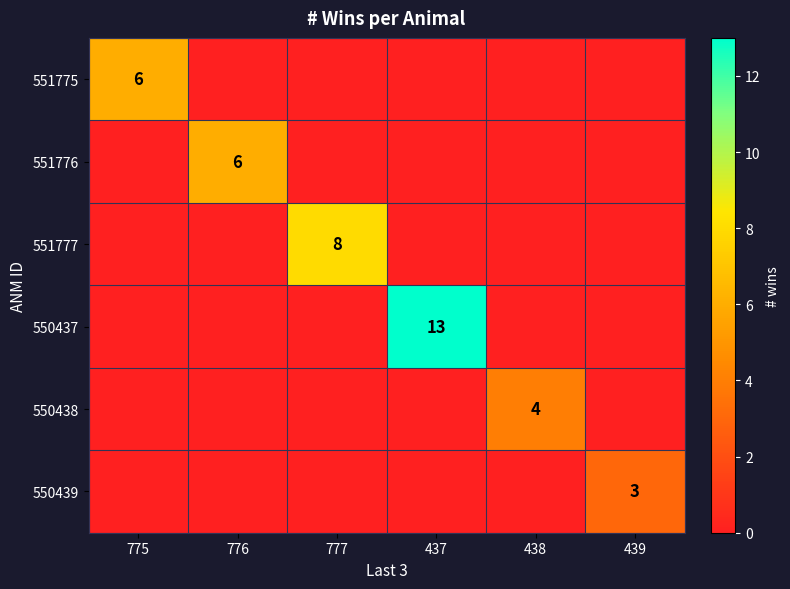

What is the sum of the 551775 values at 437 and 775?

6